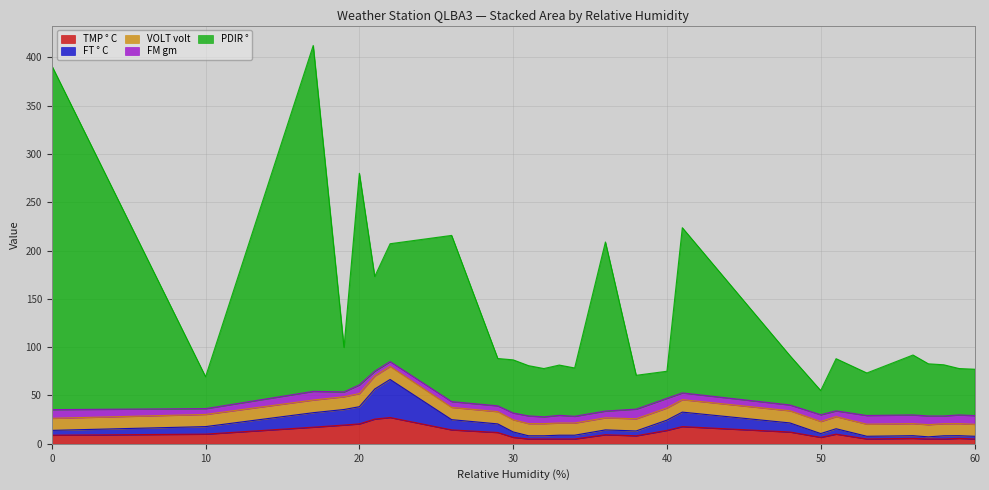

What is the maximum value for TMP ° C?

27.2